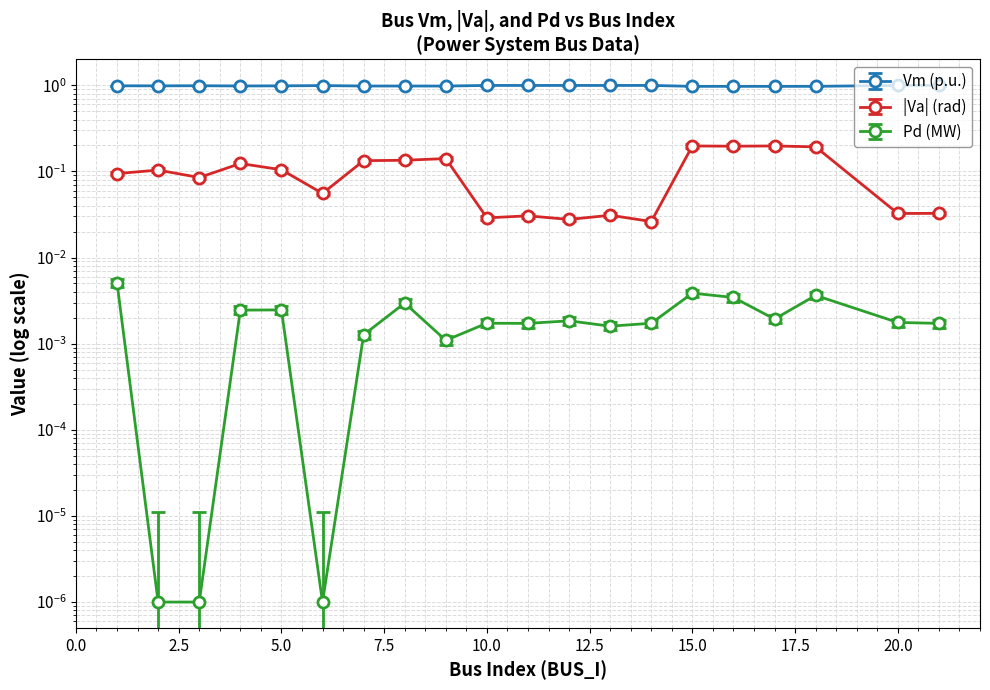

The value of Va at 12 is 0.0. True or false?

True